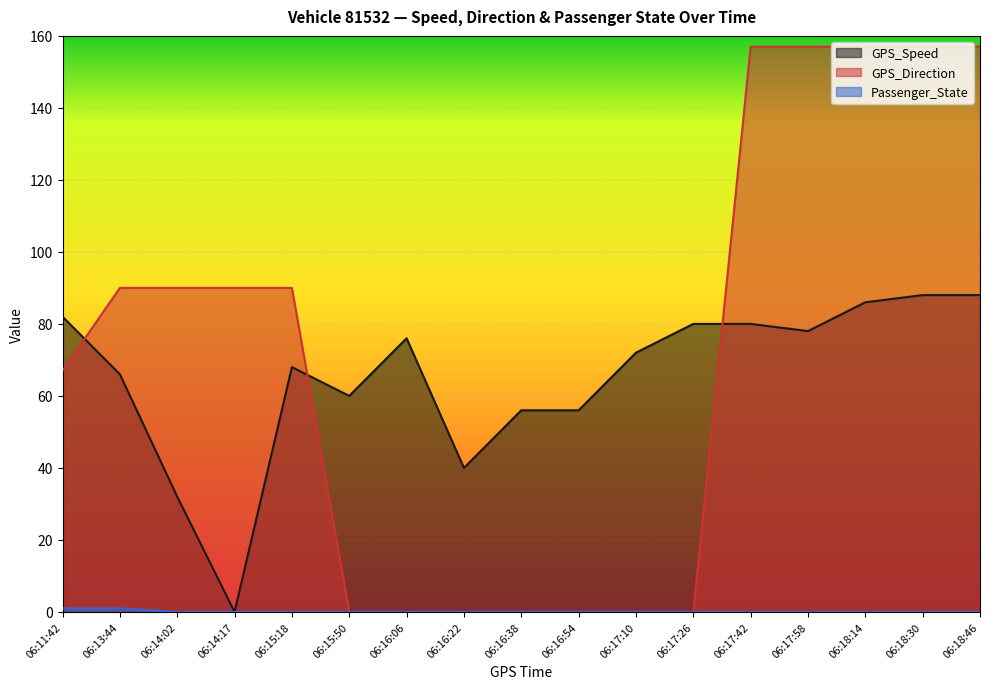

What position from the left is 06:15:50?

6